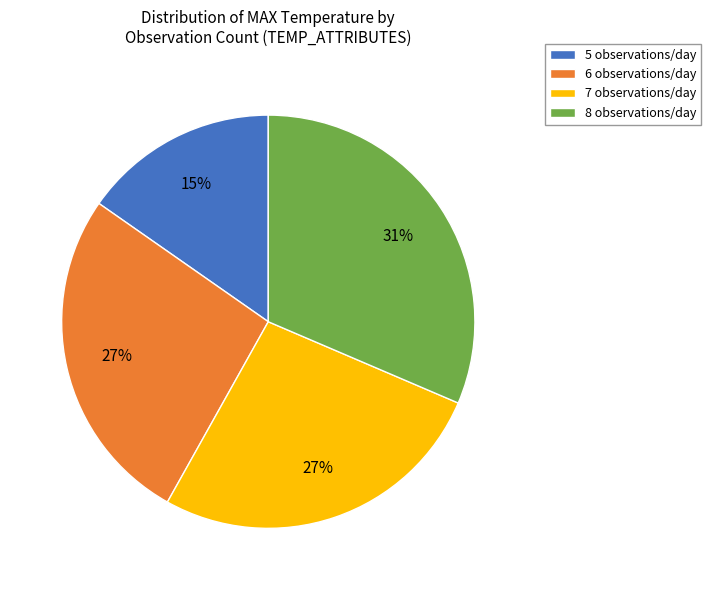

Is it true that 7 observations/day is 27% of the pie?

True